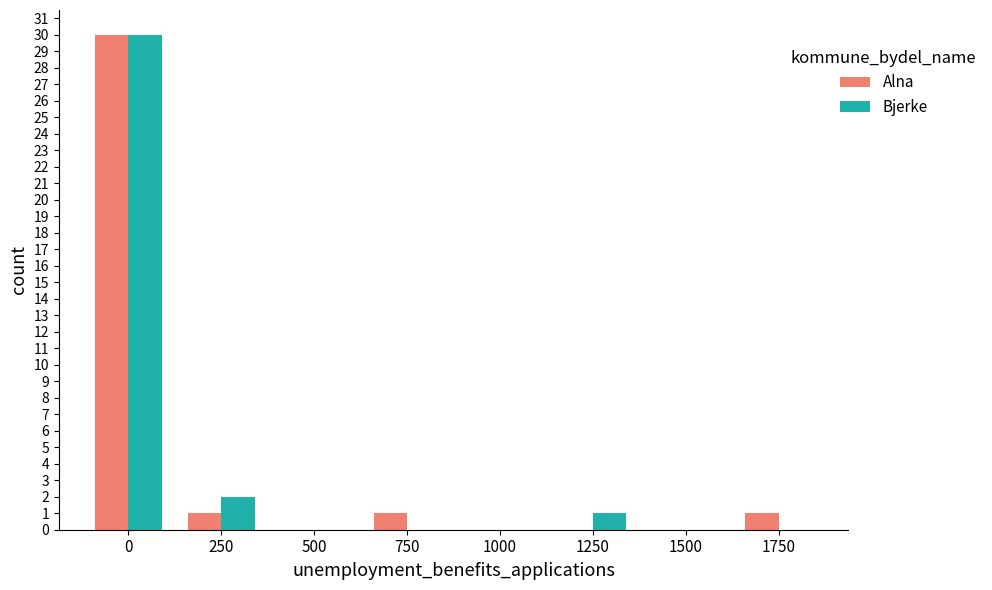

Which series changed the most between 250 and 1500?

Bjerke